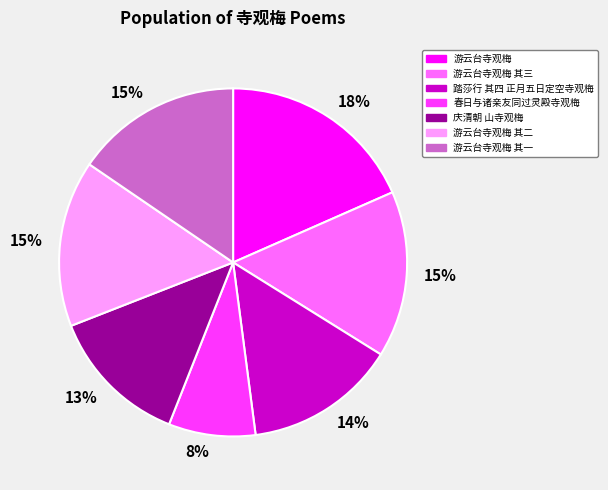

Is there a majority slice in this chart?

No